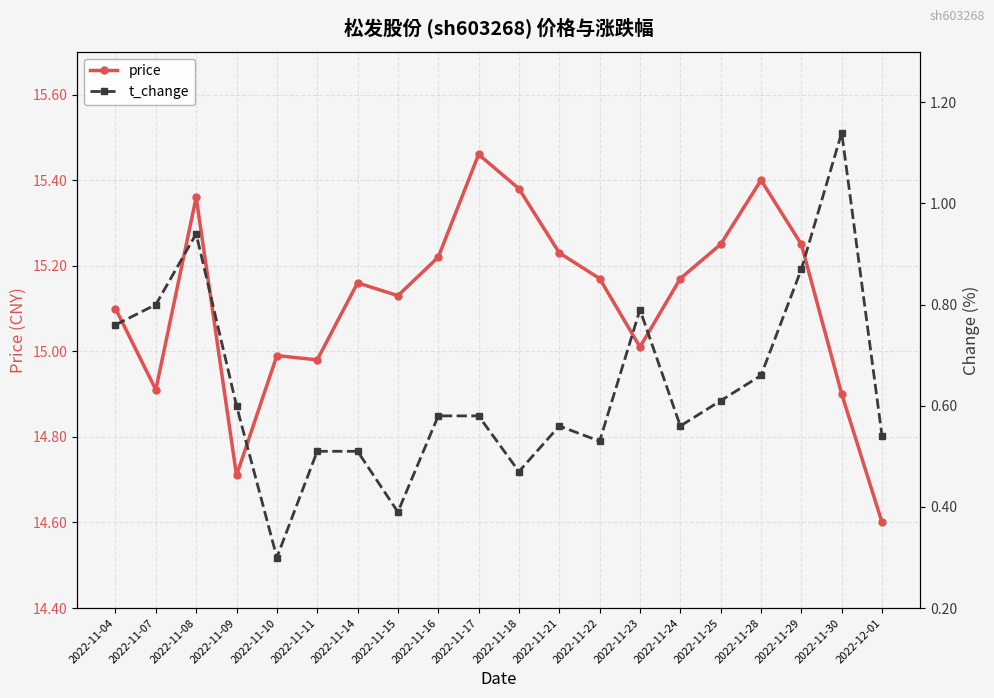

How many values in the price series are below 15?

6